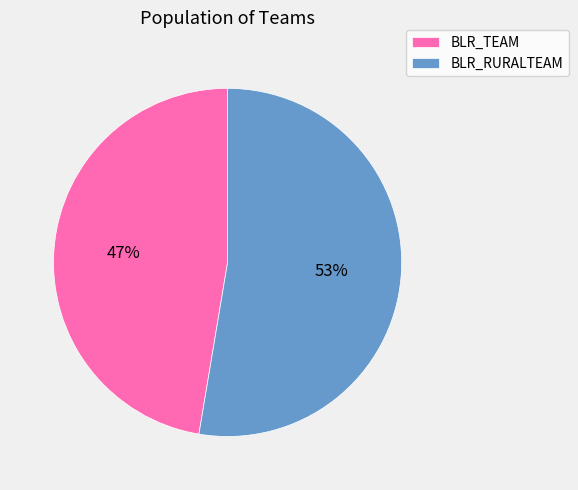

To the nearest percent, what is the average slice percentage?

50%